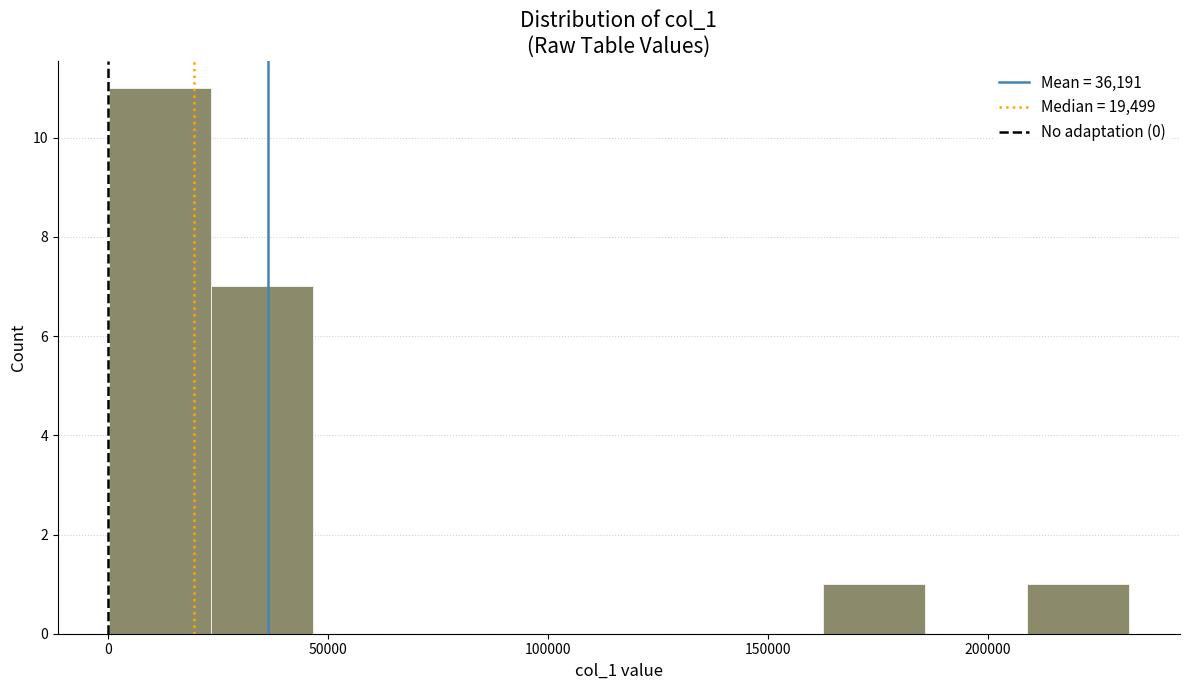

Reading left to right, transcribe this chart: for each bar, give the range it covers on the x-axis and its height. Neither the bar edges nor the heights are printed on the chart, so give them approximately, as read against the axes.

0 to 25000: 11
25000 to 45000: 7
45000 to 70000: 0
70000 to 95000: 0
95000 to 115000: 0
115000 to 140000: 0
140000 to 165000: 0
165000 to 185000: 1
185000 to 210000: 0
210000 to 230000: 1